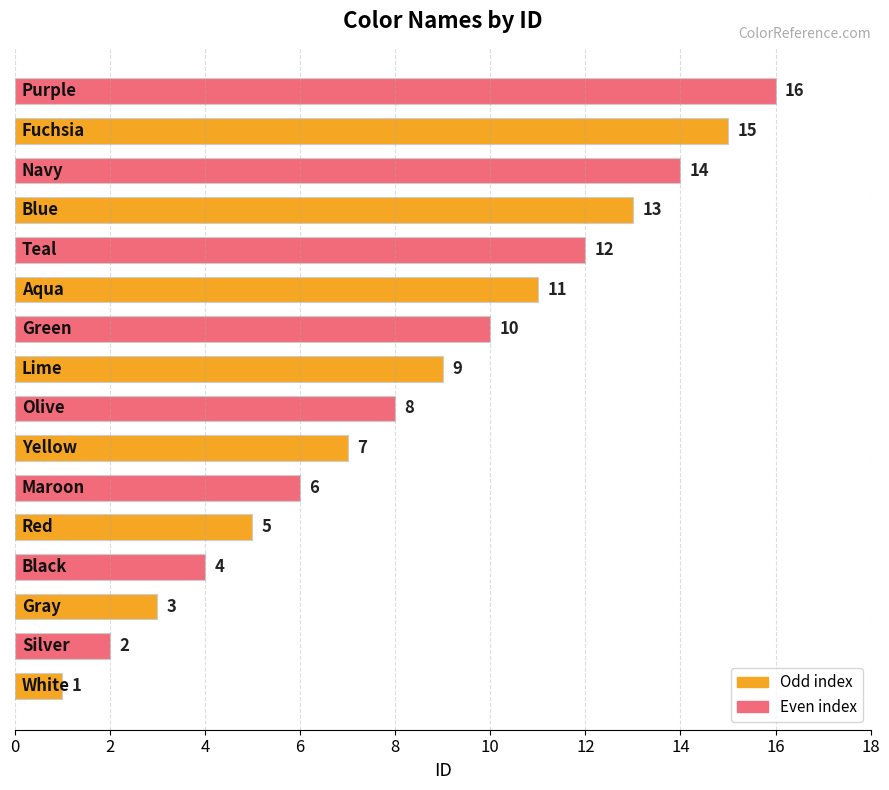

What is the sum of all values?

136